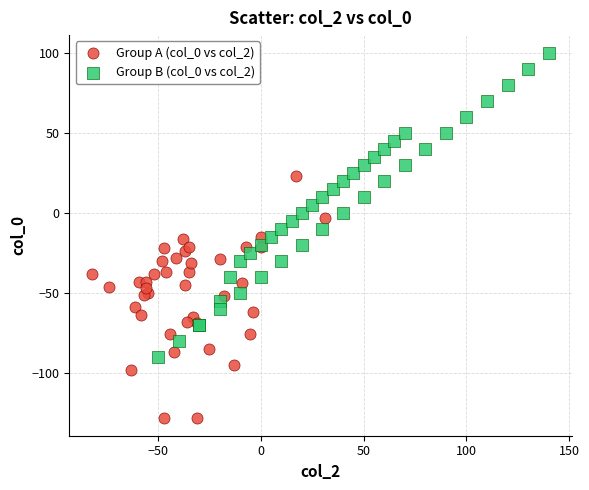

What are all the series names shown in the legend?

Group A (col_0 vs col_2), Group B (col_0 vs col_2)